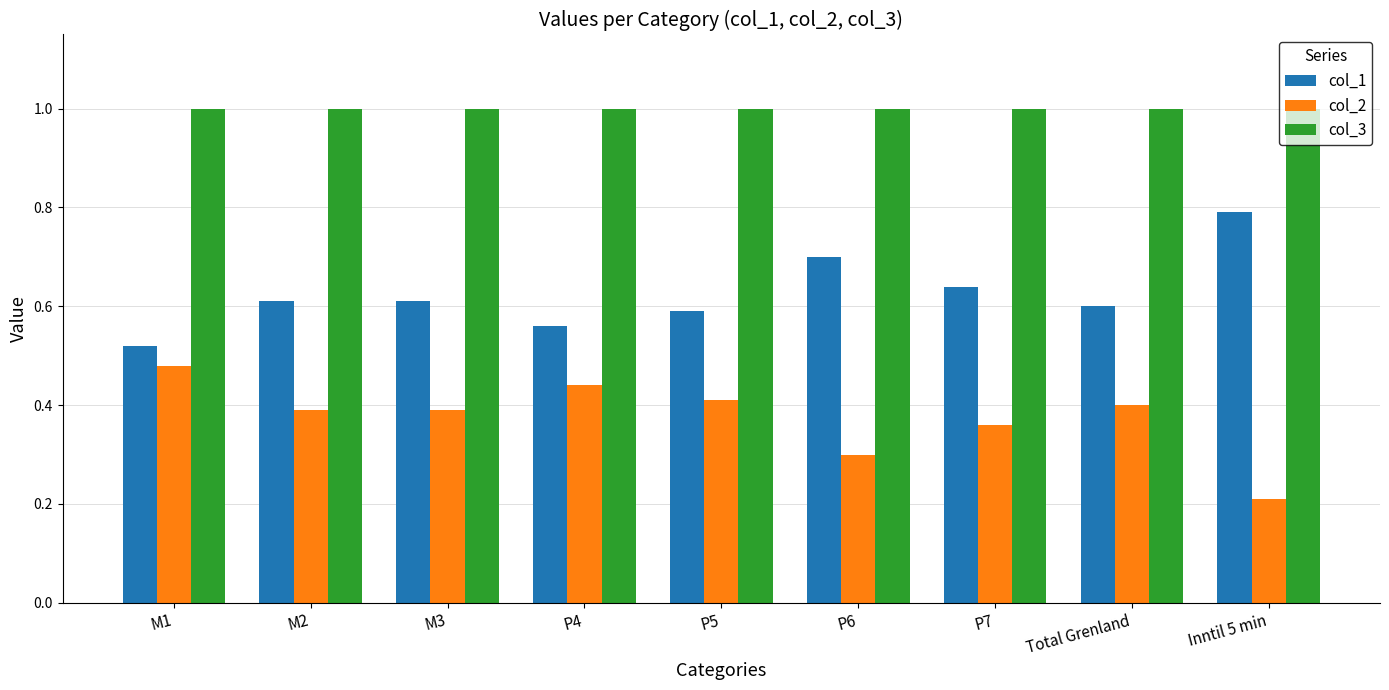

What is the sum of all col_3 values?

9.0